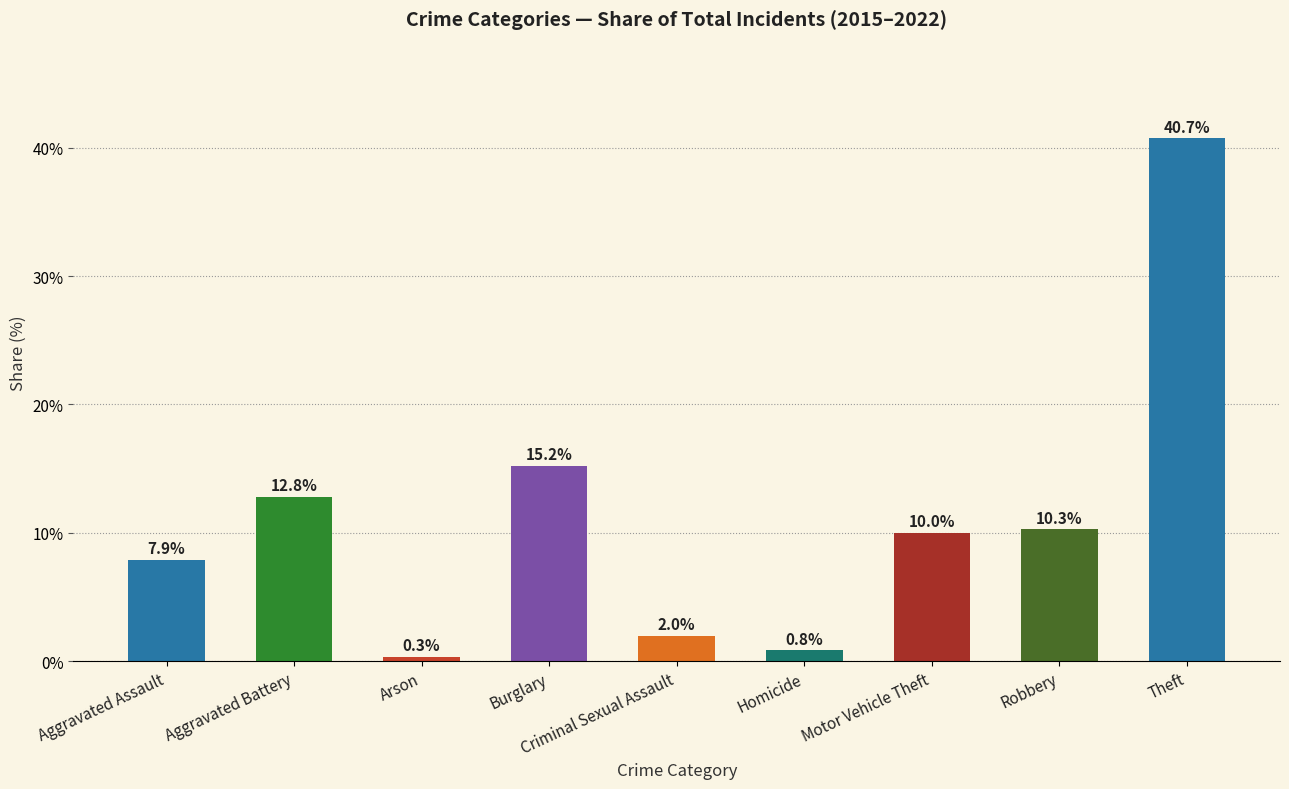

Between Aggravated Assault and Theft, which is larger?

Theft